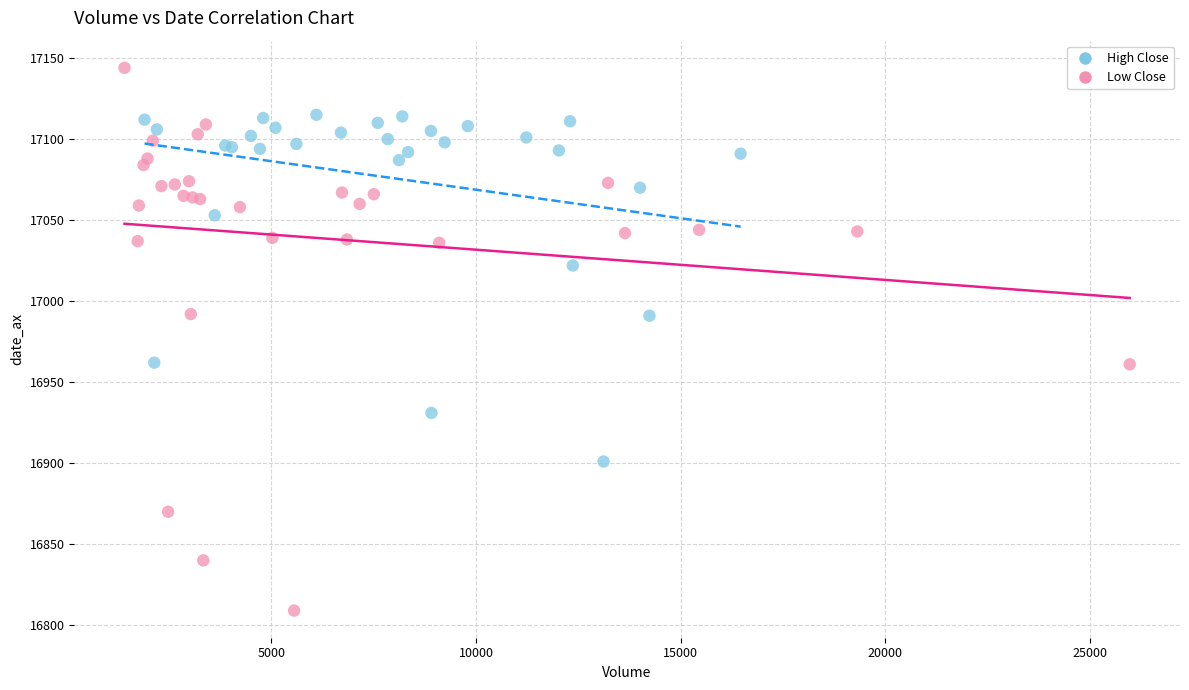

Which series has the widest spread of Y values?

Low Close